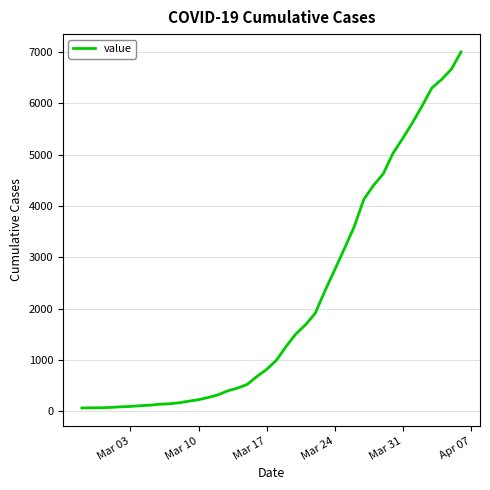

How many lines are shown in the chart?

1